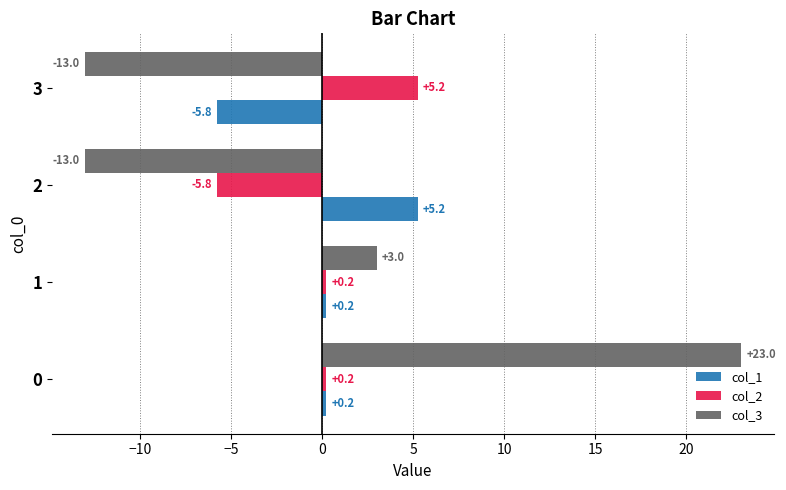

At 3, list the series in order from smallest to largest.

col_3, col_1, col_2